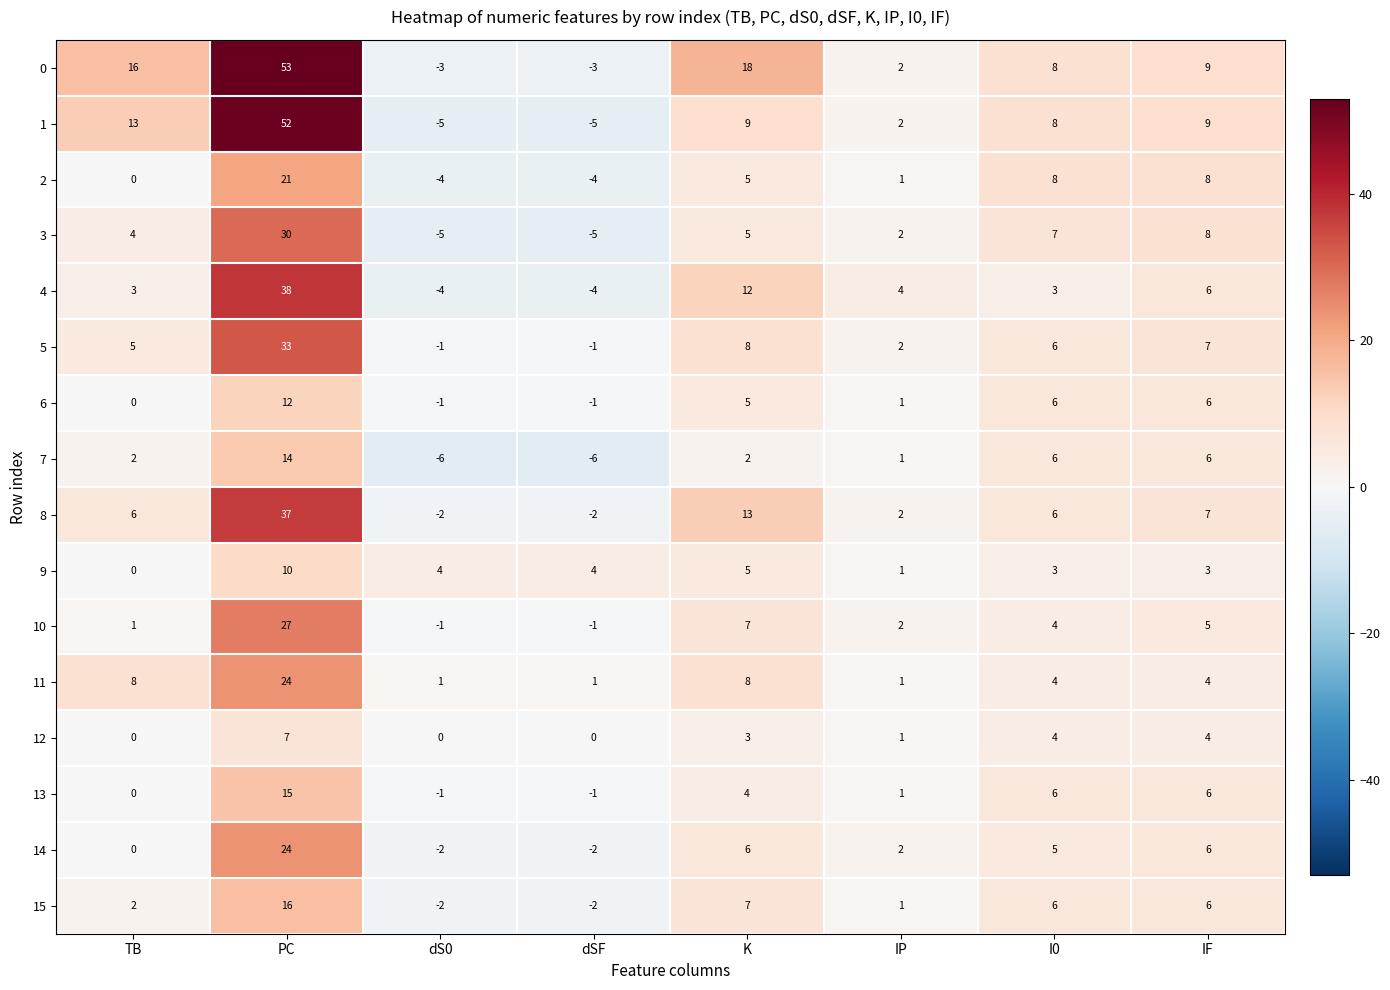

The 8 series shows -2 at dSF. True or false?

True